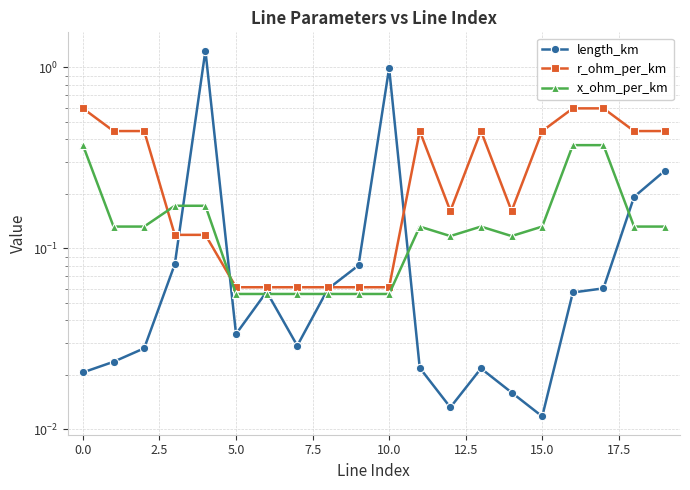

Which series has the widest spread of values?

length_km